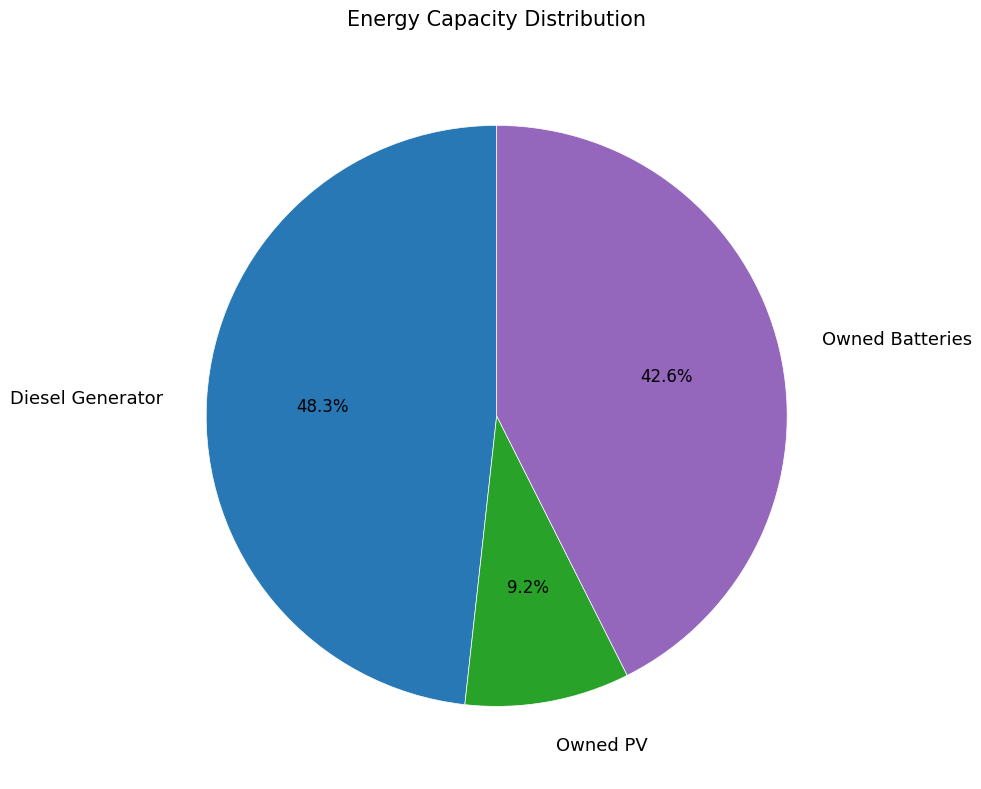

To the nearest percent, what is the difference between the largest and smallest slice percentages?

39%